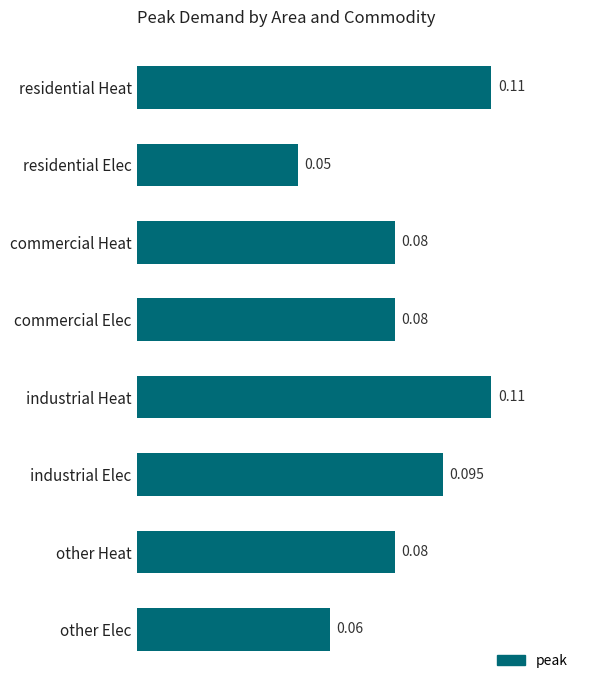

At which label is the value closest to 0?

residential Elec